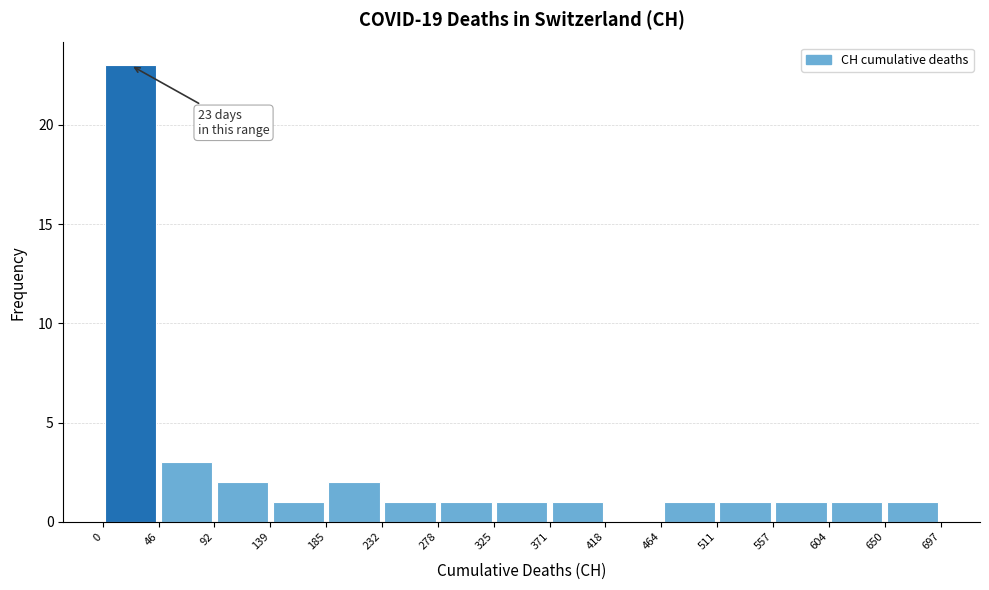

Which range on the x-axis has the tallest bar?

0 to 46